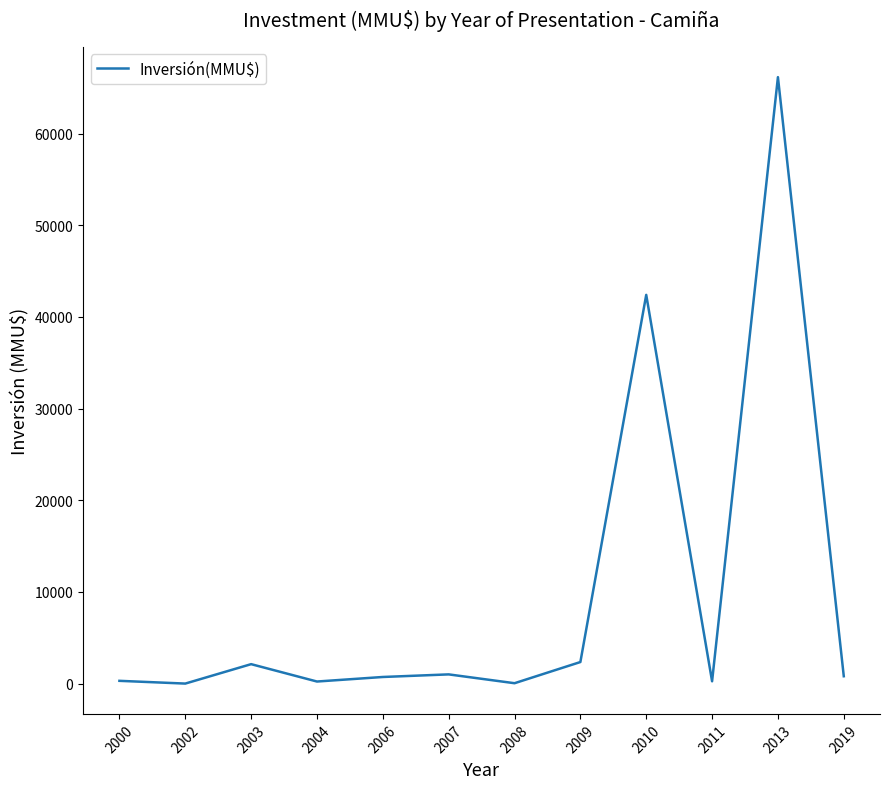

What is the maximum value shown in the chart?

66152